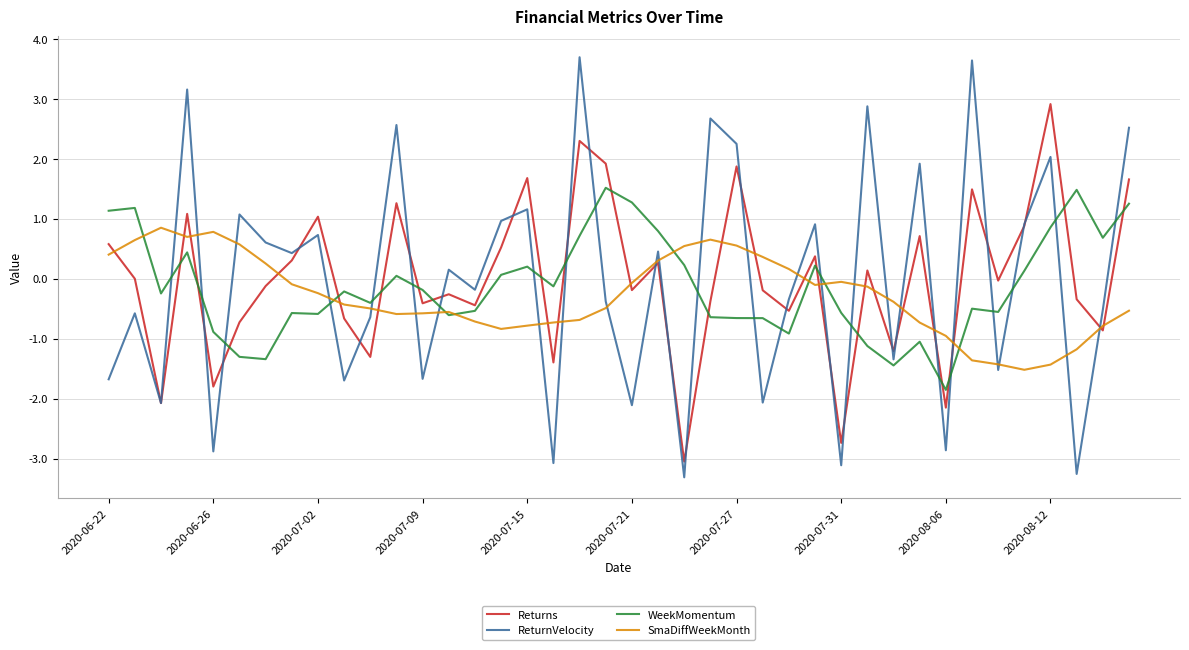

What is the lowest value of the WeekMomentum series?

-1.9